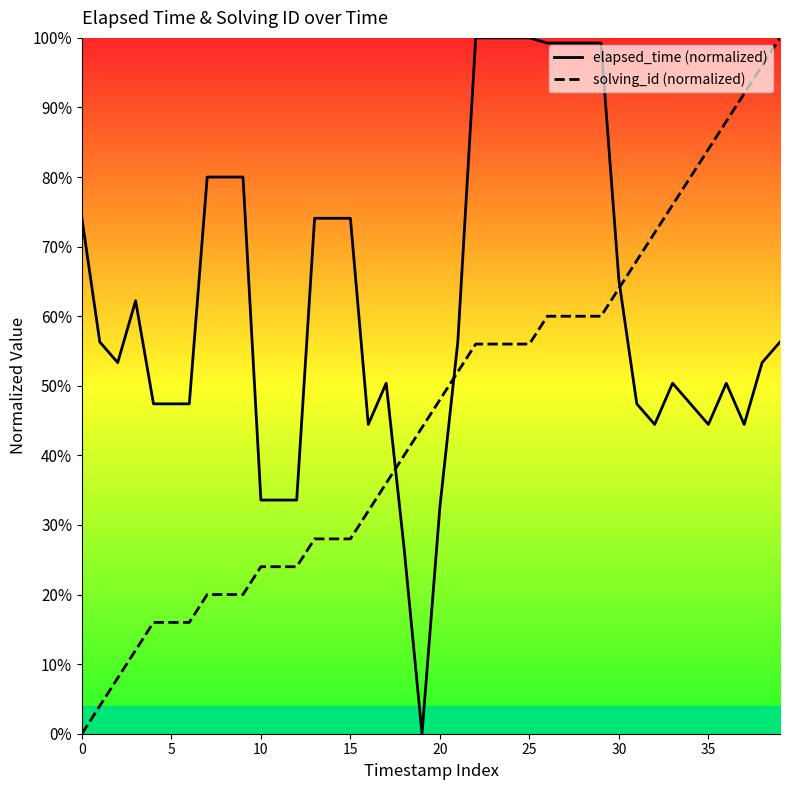

What is the maximum value for elapsed_time (normalized)?

100.0